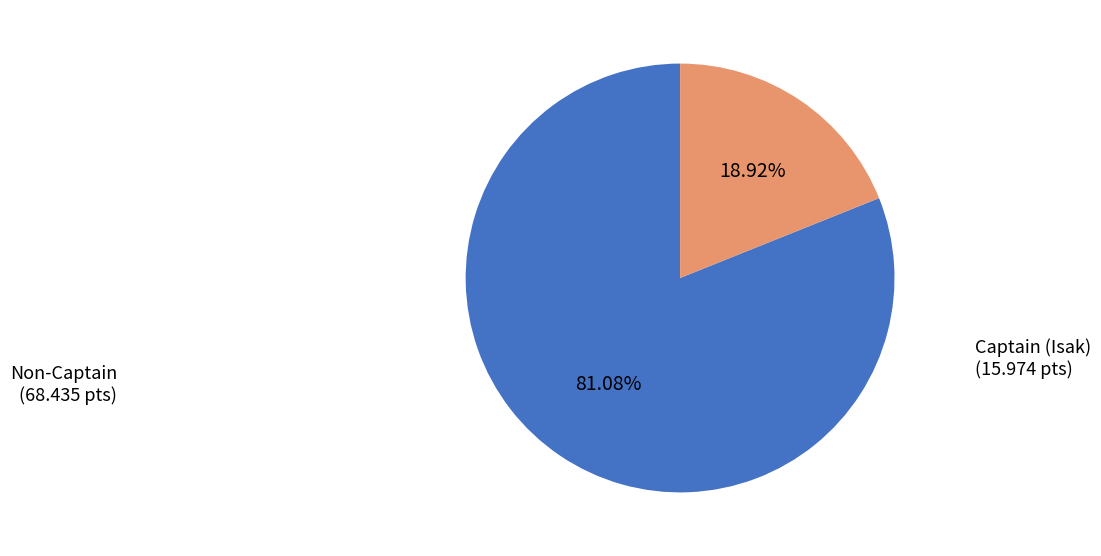

How many slices are in this pie chart?

2